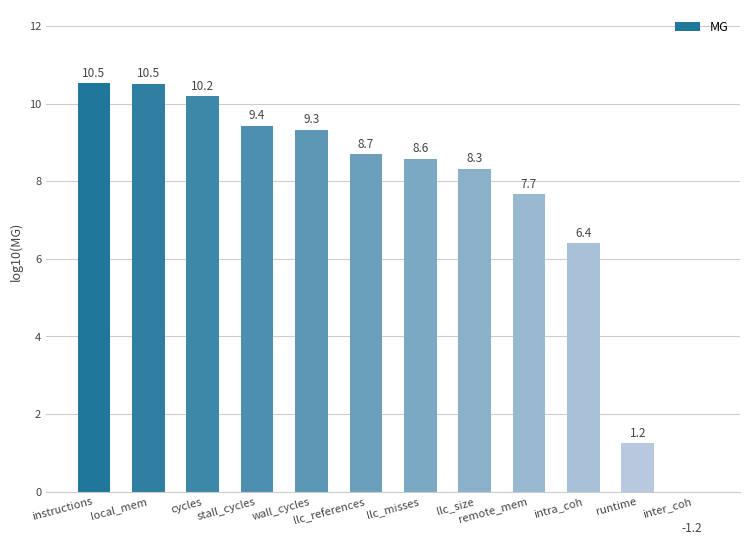

What is the average value?

7.5